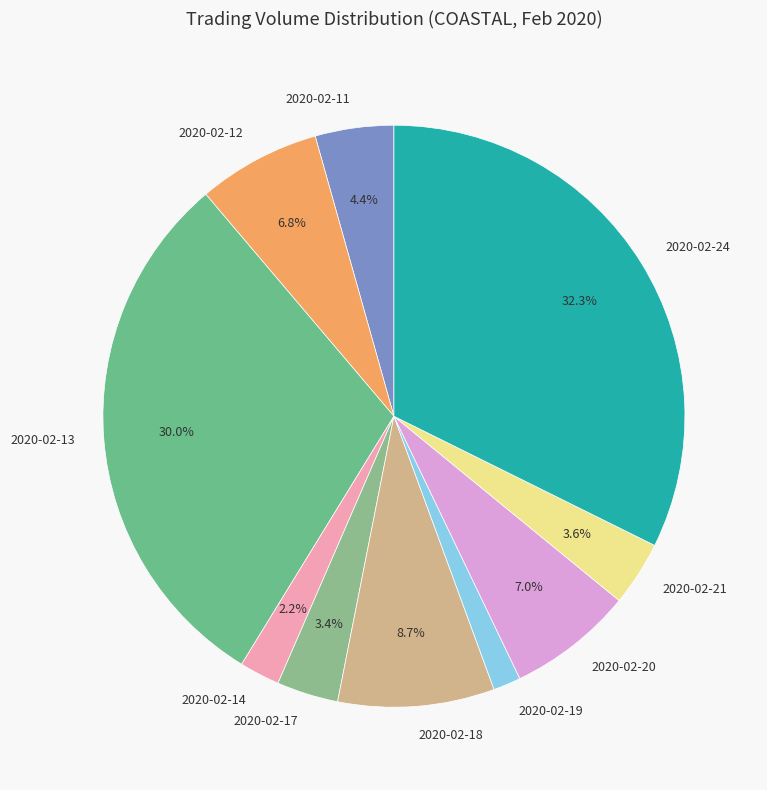

How many segments does this pie chart have?

10